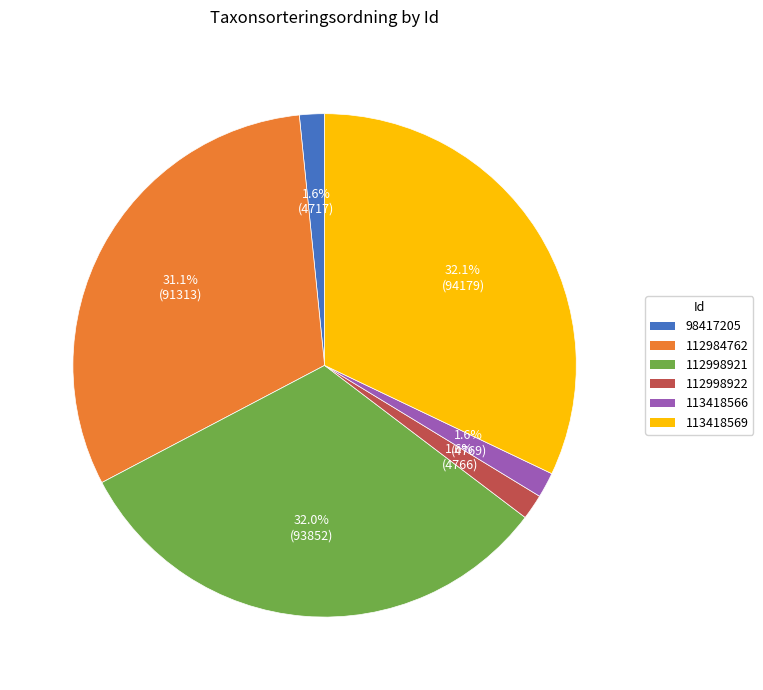

Is there any slice that represents more than half of the pie?

No